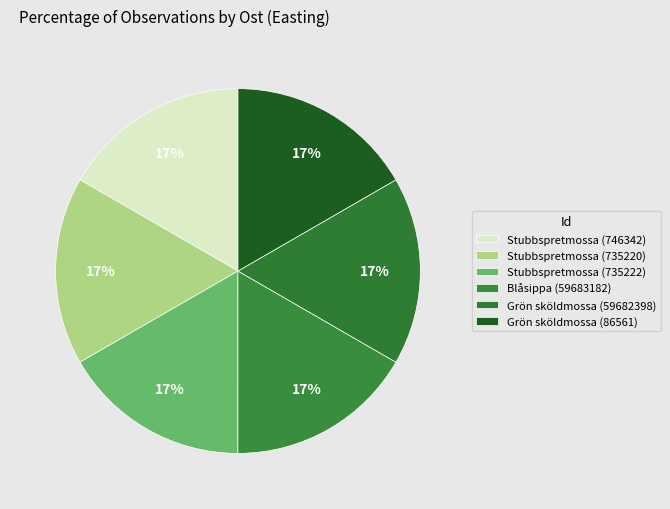

Which slice is the largest?

59683182